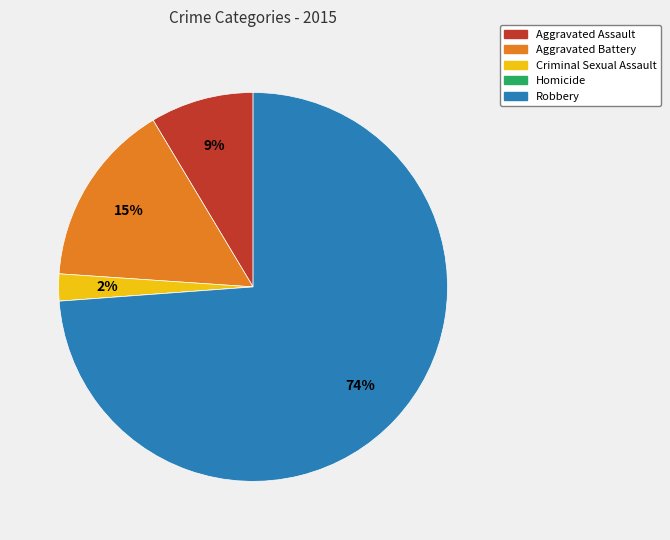

Which slice represents more than half of the pie?

Robbery